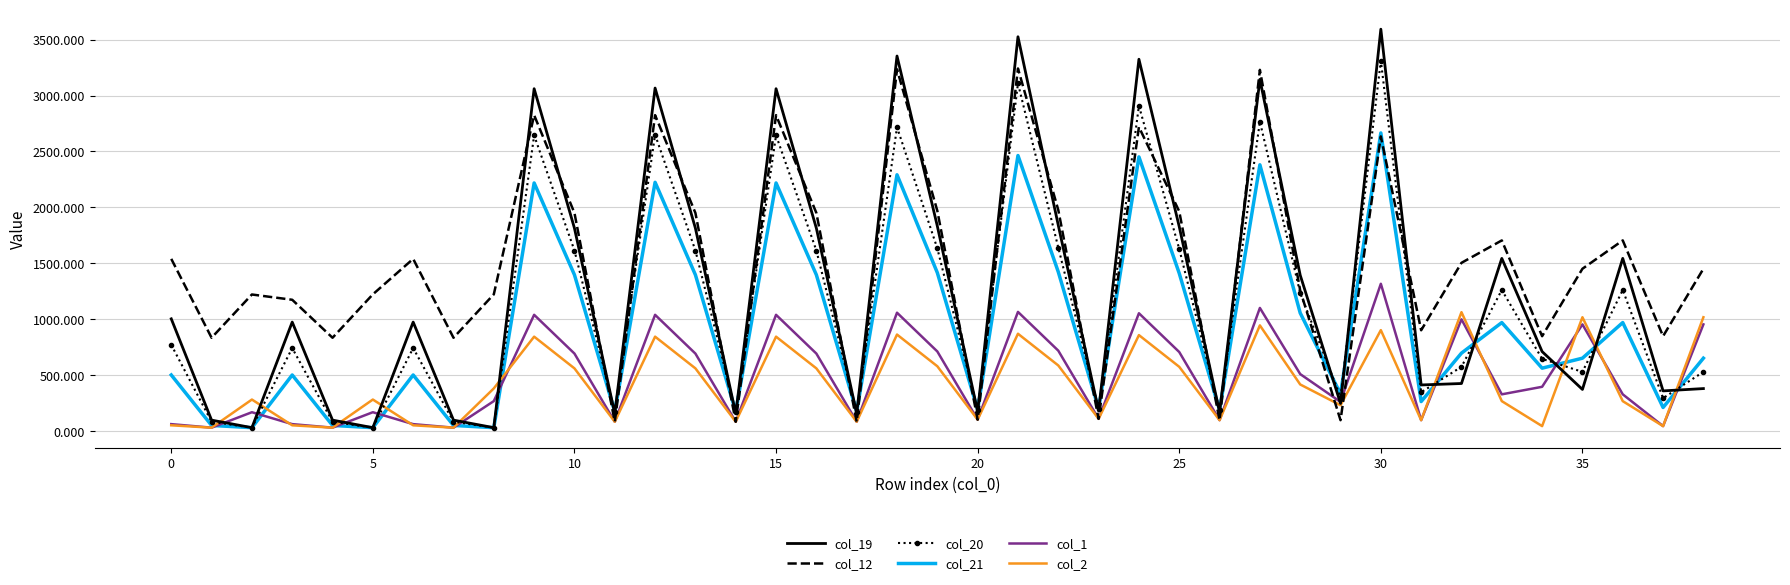

What is the highest value of the col_19 series?

3593.4